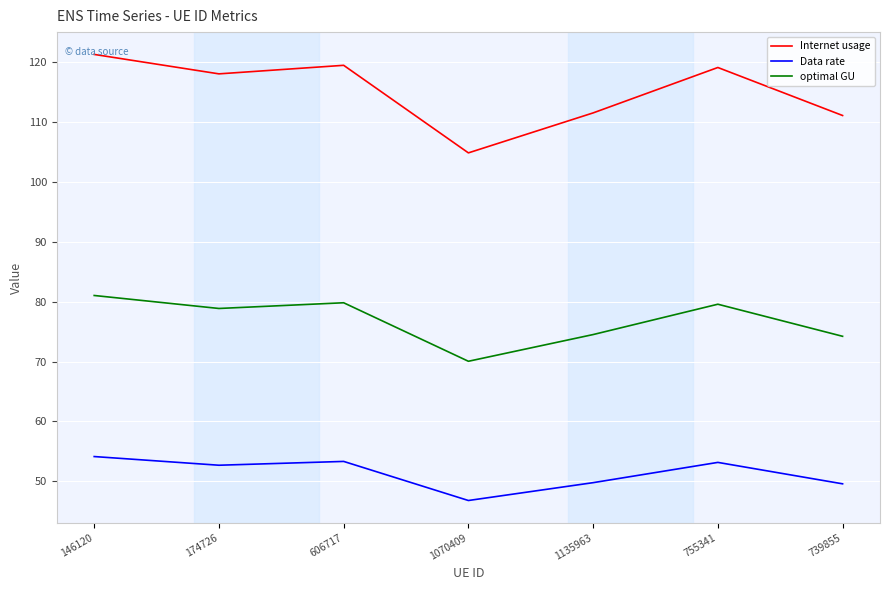

What is the sum of the Data rate values at 174726 and 606717?

106.0